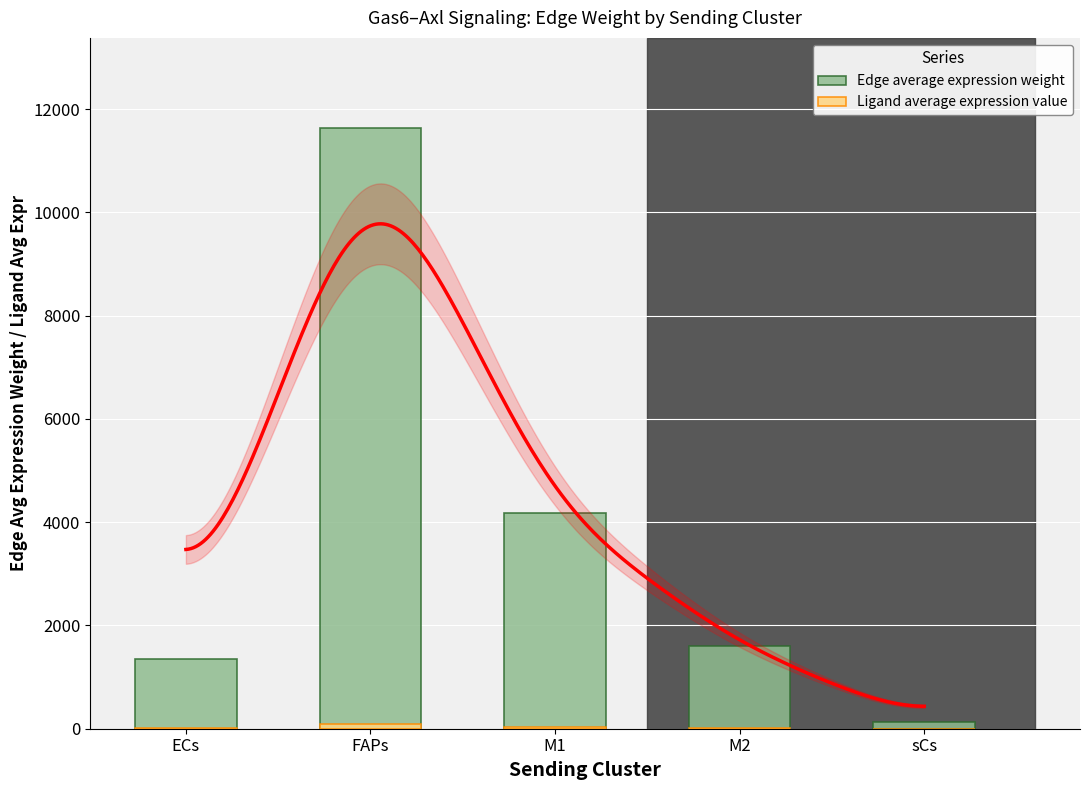

List the series in order of their peak value, lowest first.

Ligand average expression value, Edge average expression weight